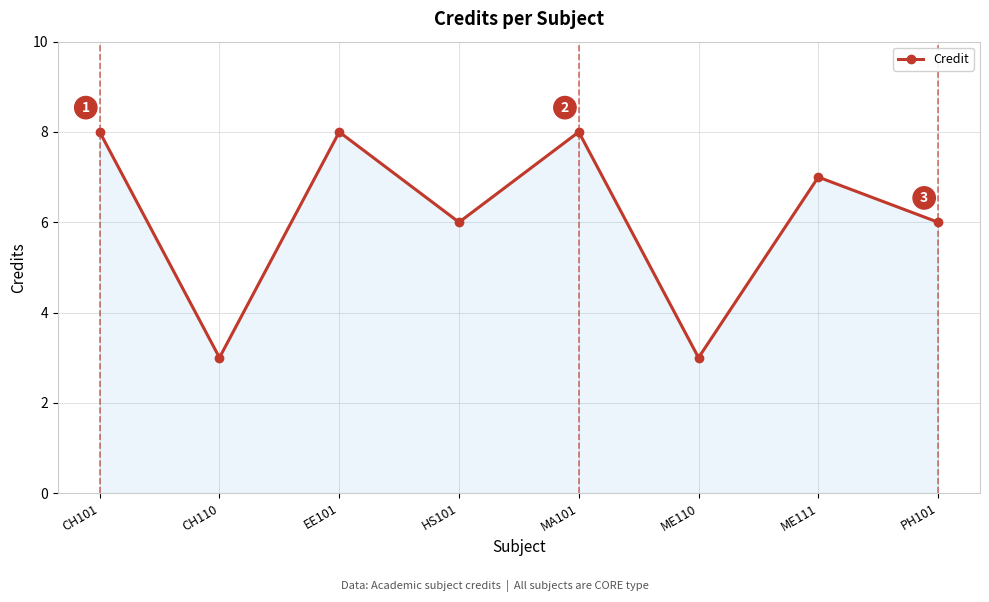

What is the label of the 2nd point from the left?

CH110